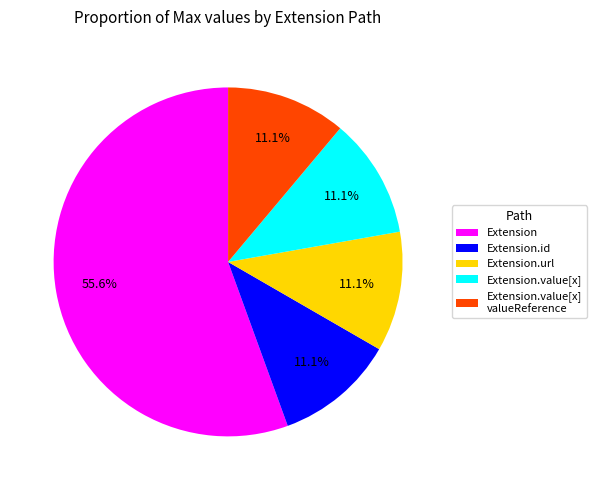

What is the largest slice in the pie chart?

Extension